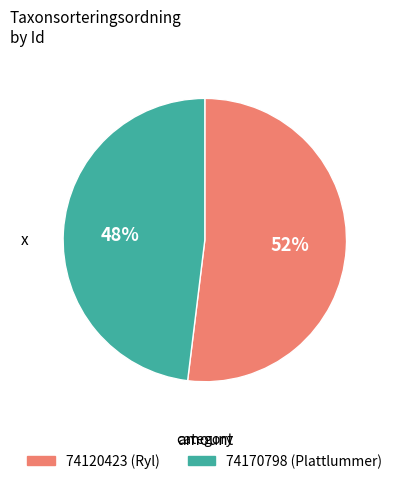

Is it true that 74170798 (Plattlummer) is 48% of the pie?

True